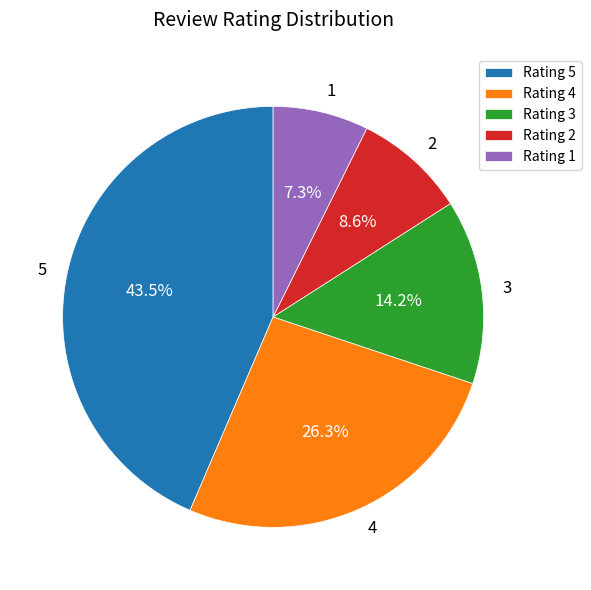

To the nearest percent, what is the average slice percentage?

20%